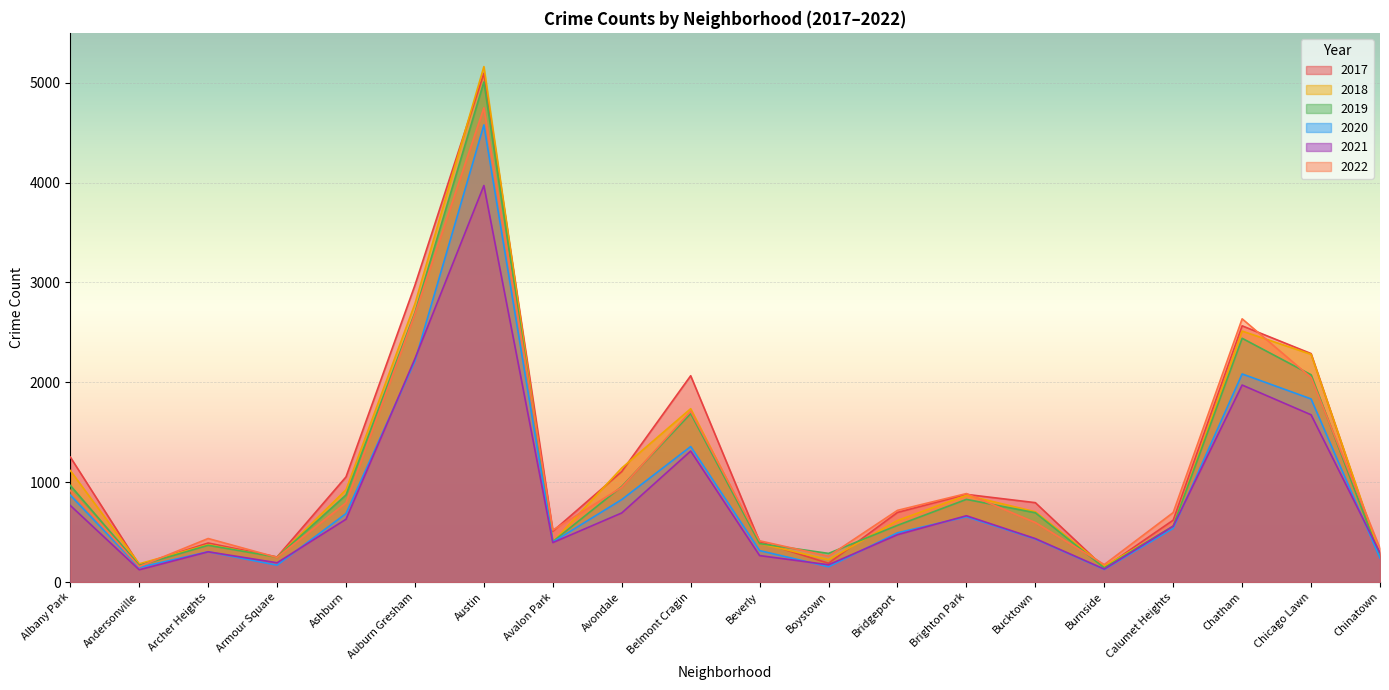

What is the difference between the second highest and minimum values in the 2019 series?

2558